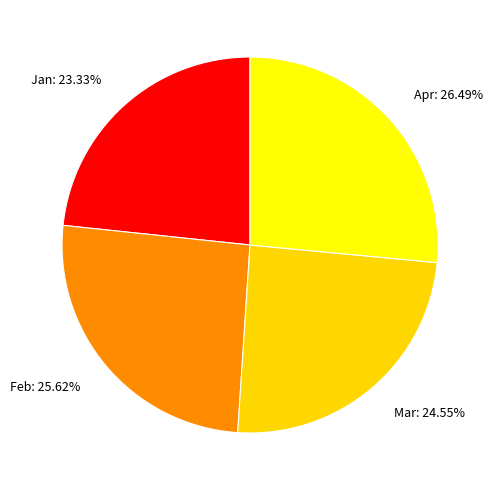

Count the number of slices in the pie.

4